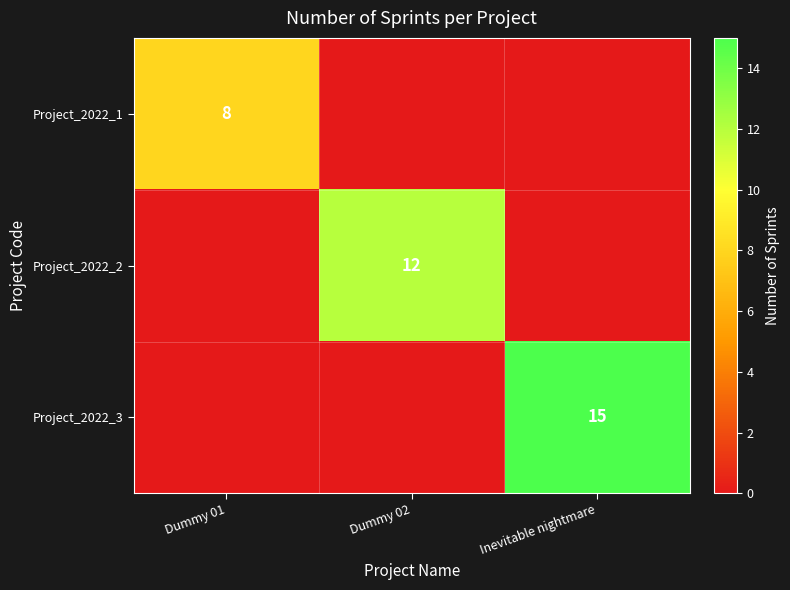

True or false: Project_2022_1 has a value of 13 at Dummy 01.

False